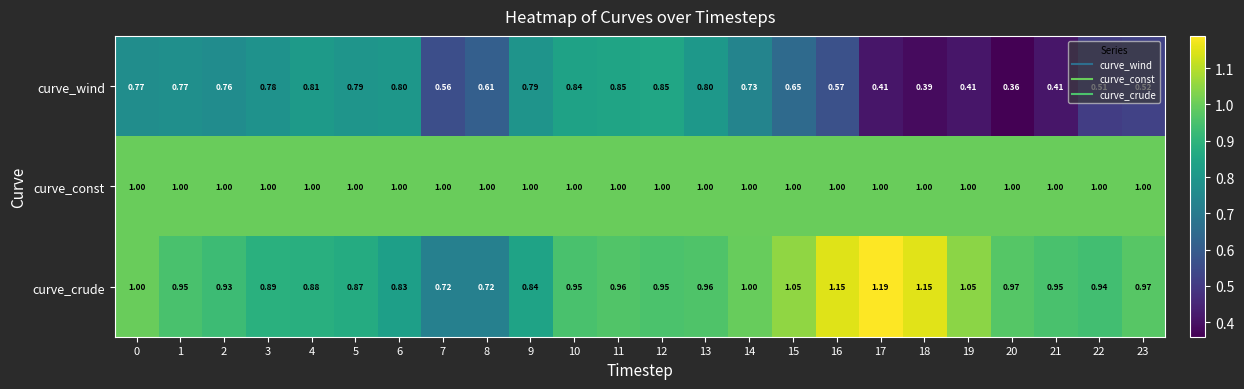

Which series has the widest spread of values?

curve_wind